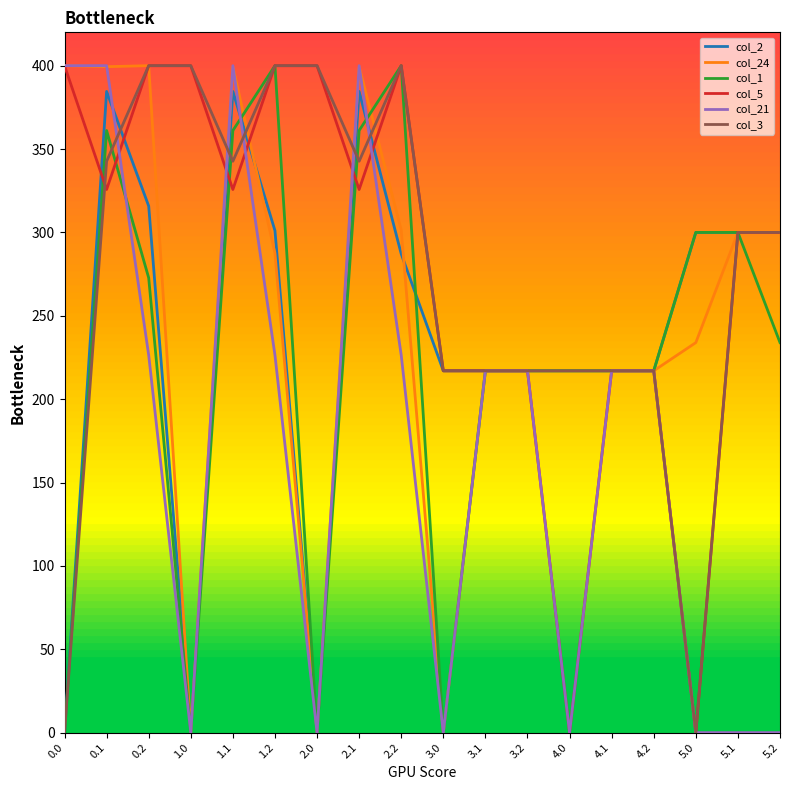

What is the difference between the second highest and minimum values in the col_2 series?

384.6